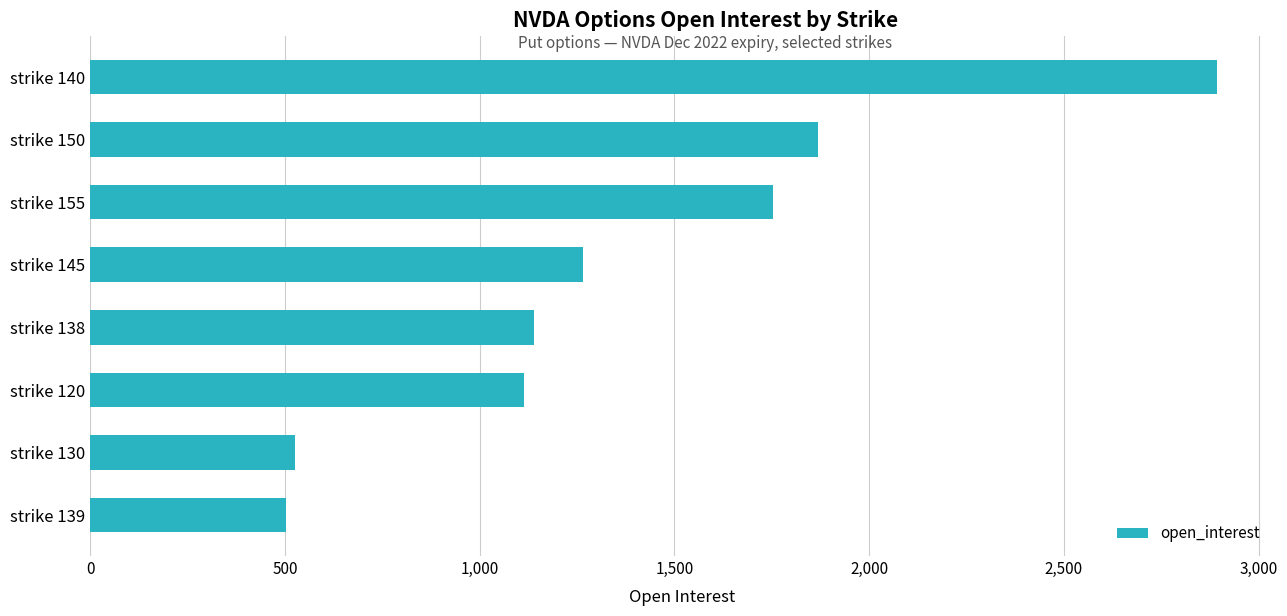

What is the value of the 5th bar from the top?

1139